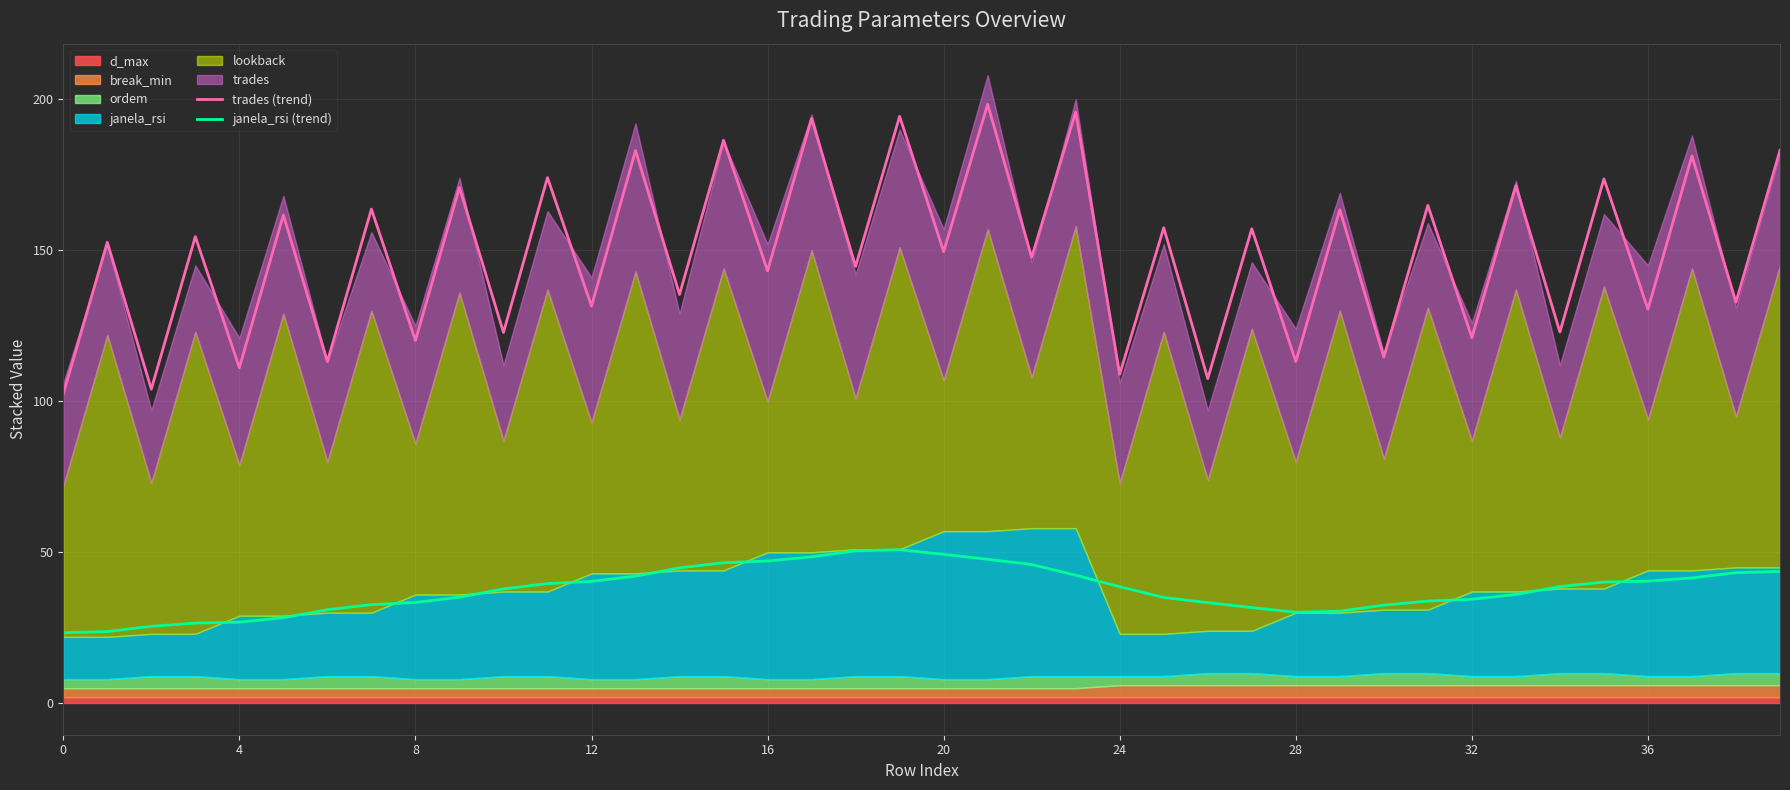

True or false: trades (trend) has a value of 149.6 at 20.

True